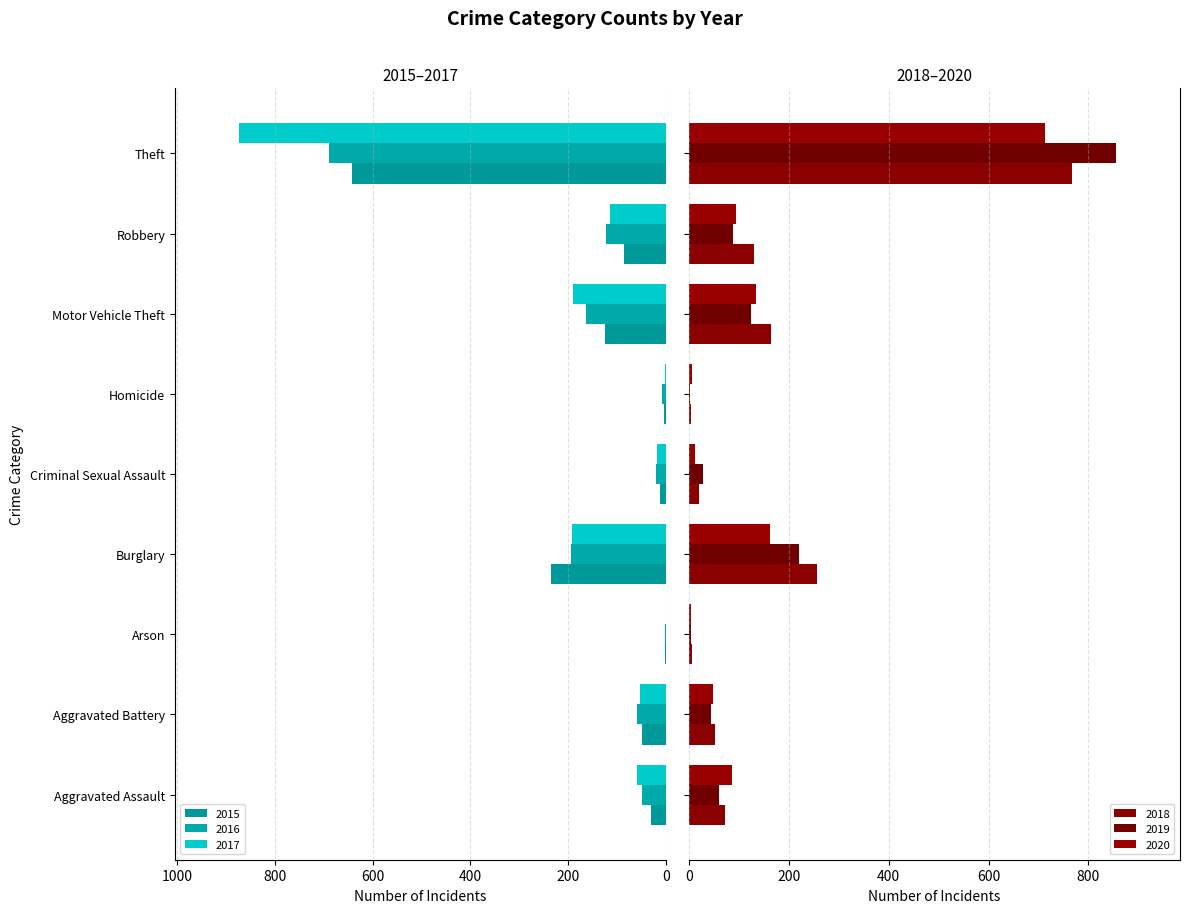

How many data points in 2015 are above -50?

4